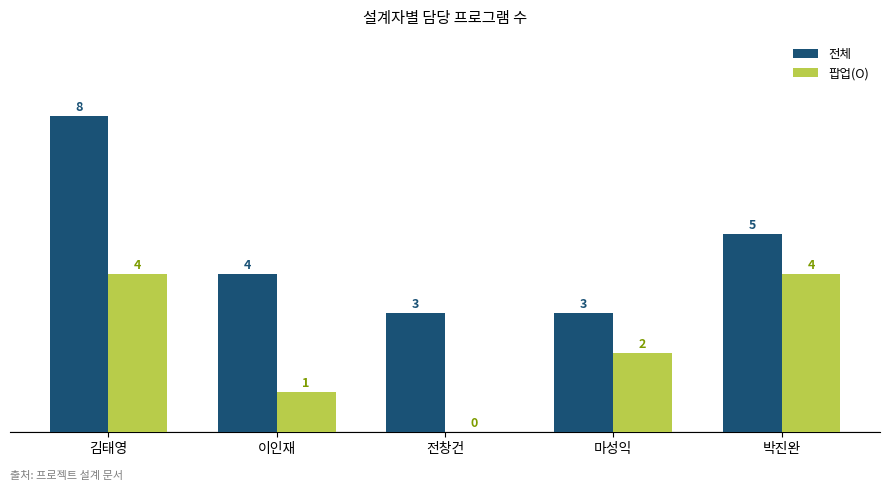

Which series changed the most between 전창건 and 박진완?

팝업(O)